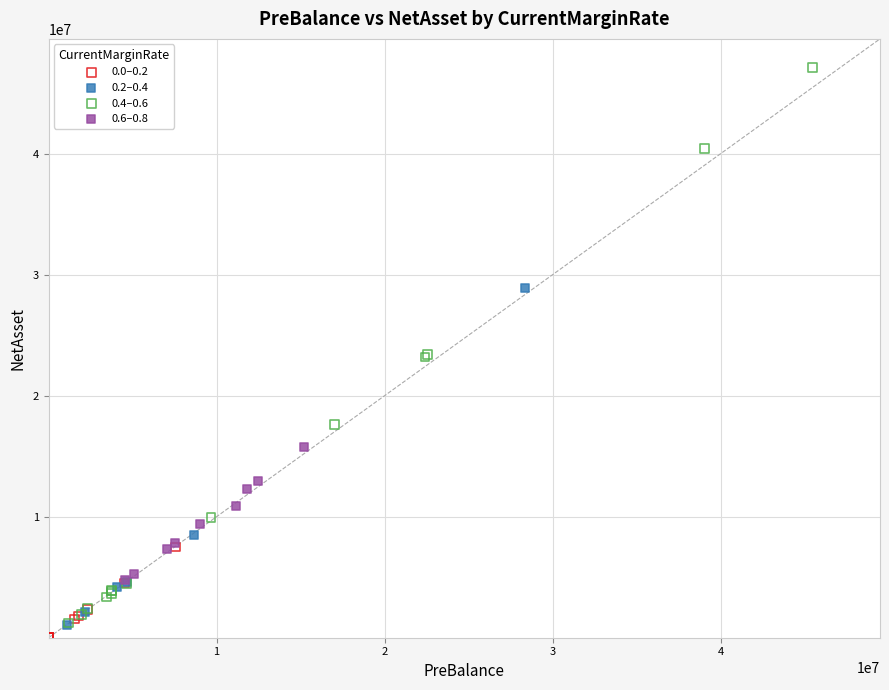

Which series has the largest Y range (max minus min)?

0.4–0.6